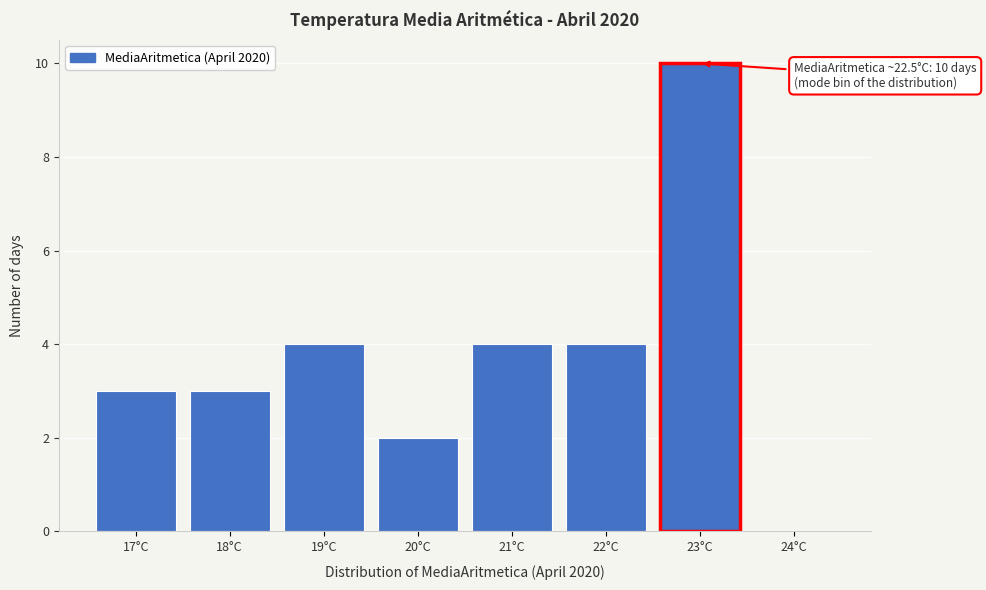

Over which range of the x-axis is the bar tallest?

22.5 to 23.5